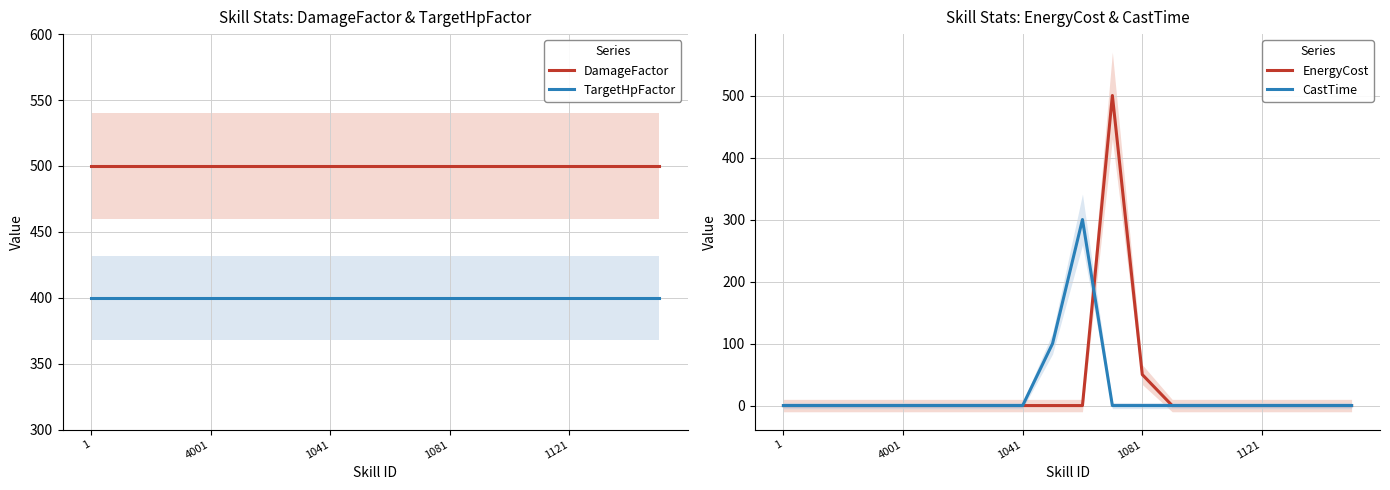

Is this an area chart (filled region under the line)?

No